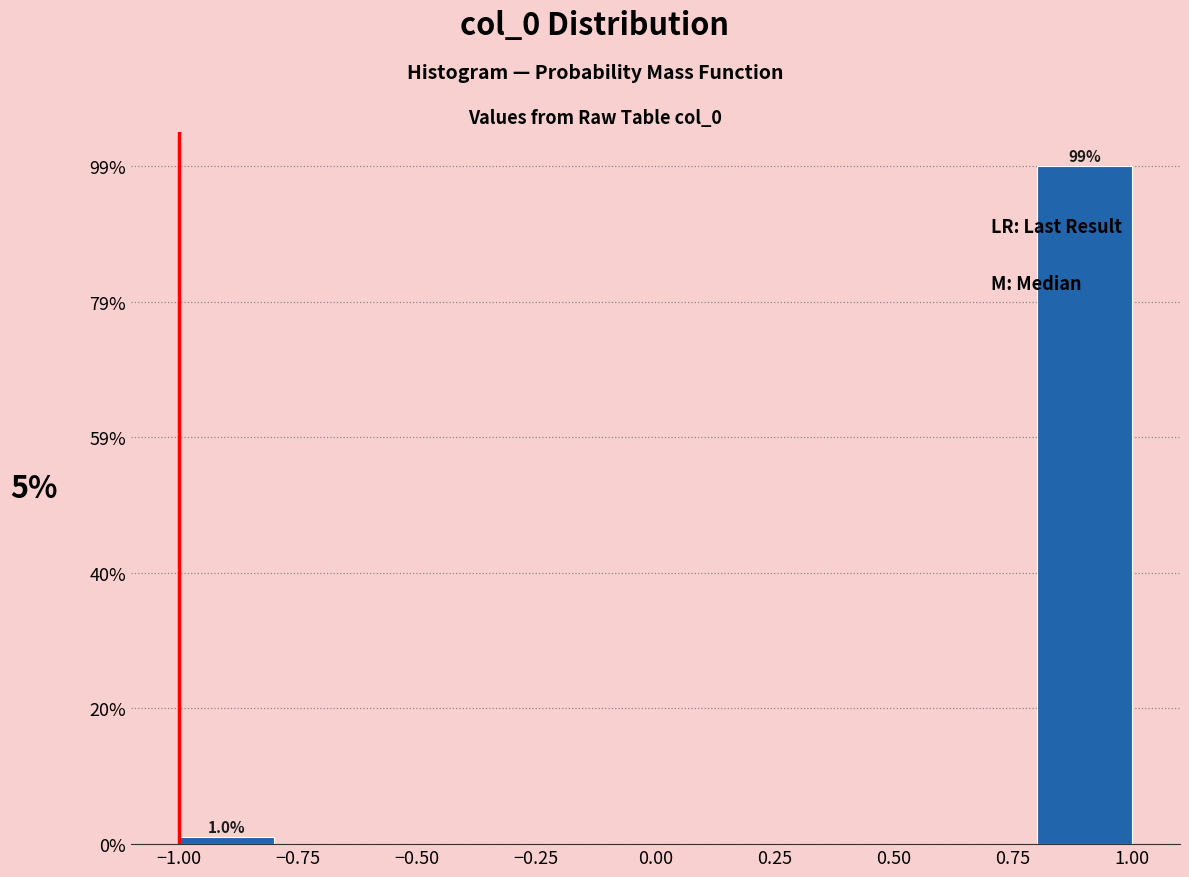

Which range on the x-axis has the tallest bar?

0.8 to 1.0